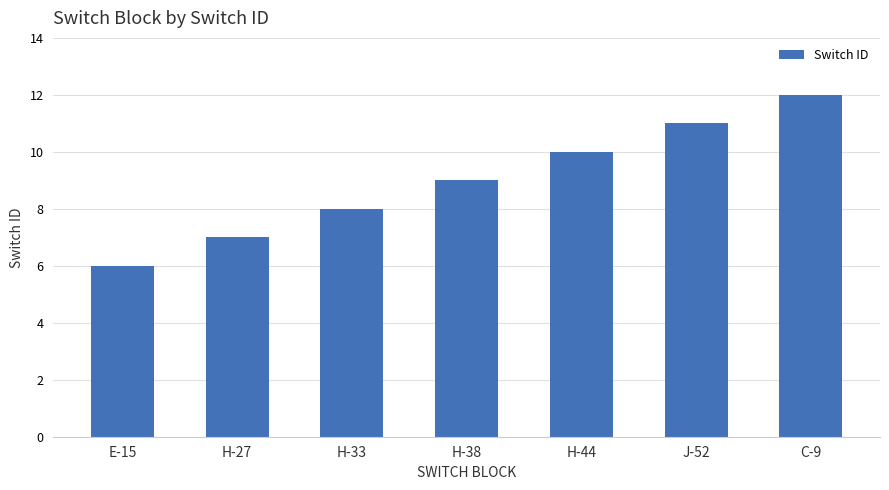

Are the bars horizontal?

No